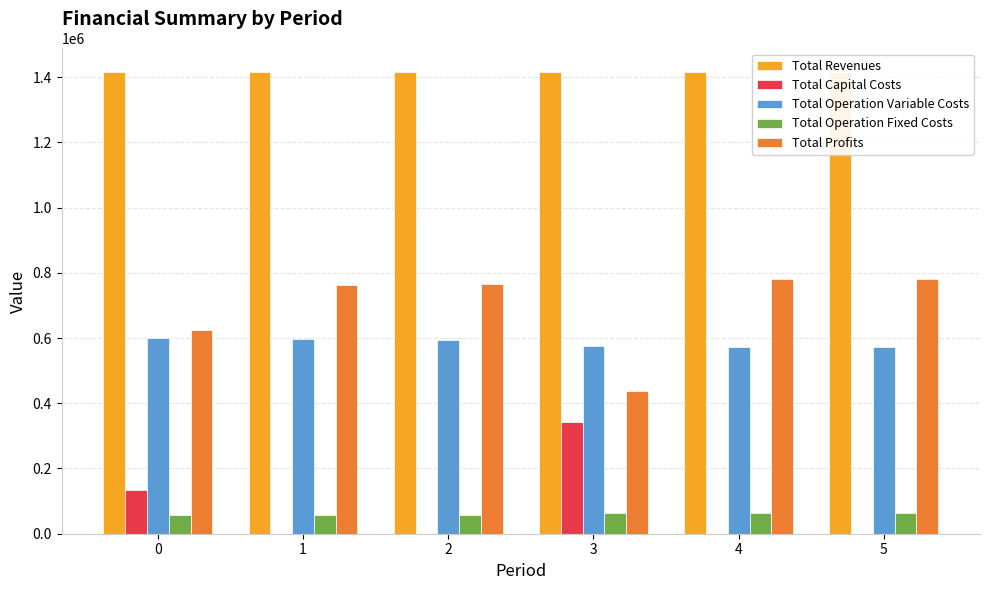

What is the approximate value of Total Capital Costs at 3?

341248.0